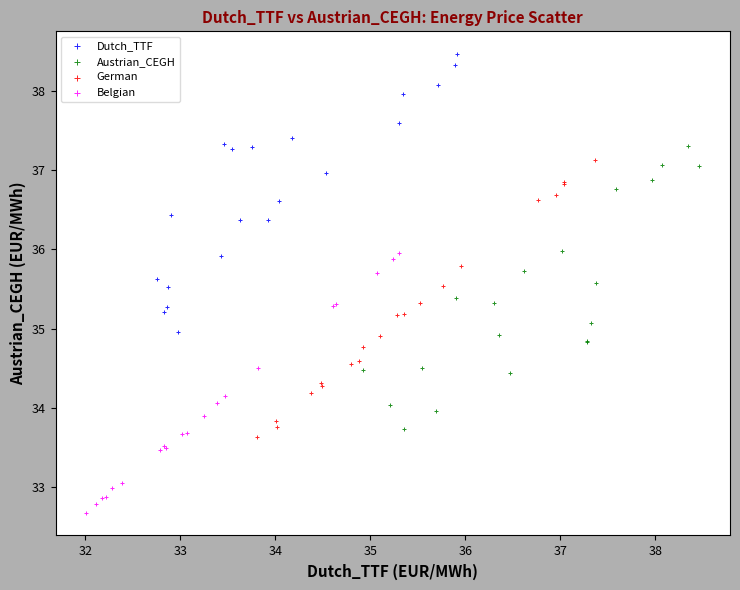

Which series reaches the minimum Y coordinate?

Belgian